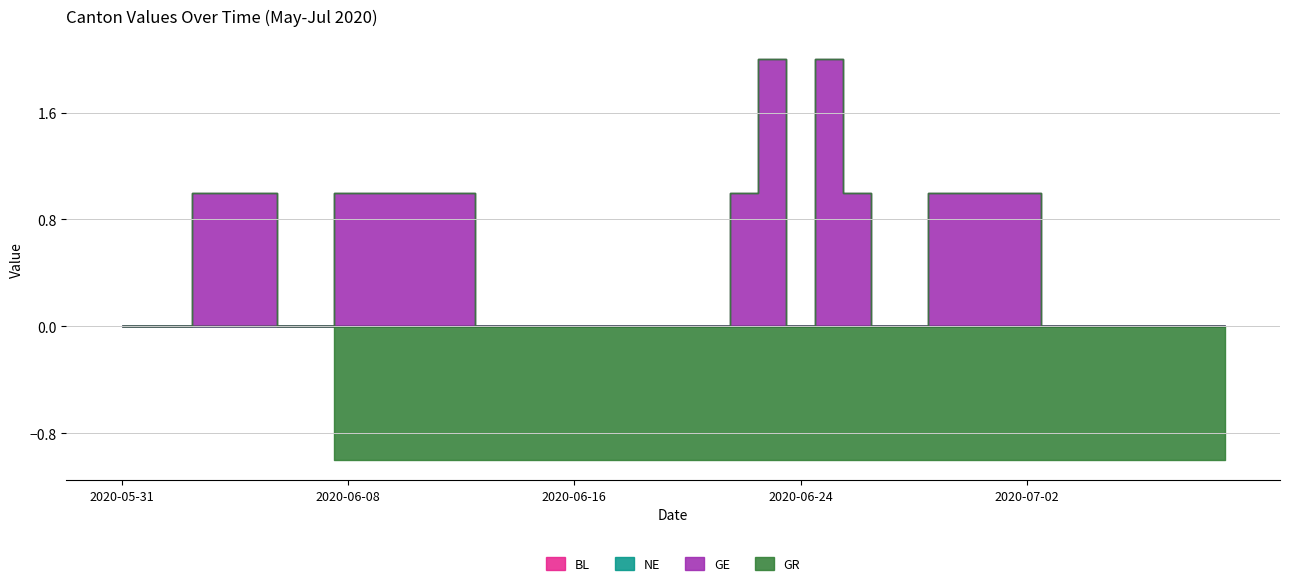

How many lines are shown in the chart?

4